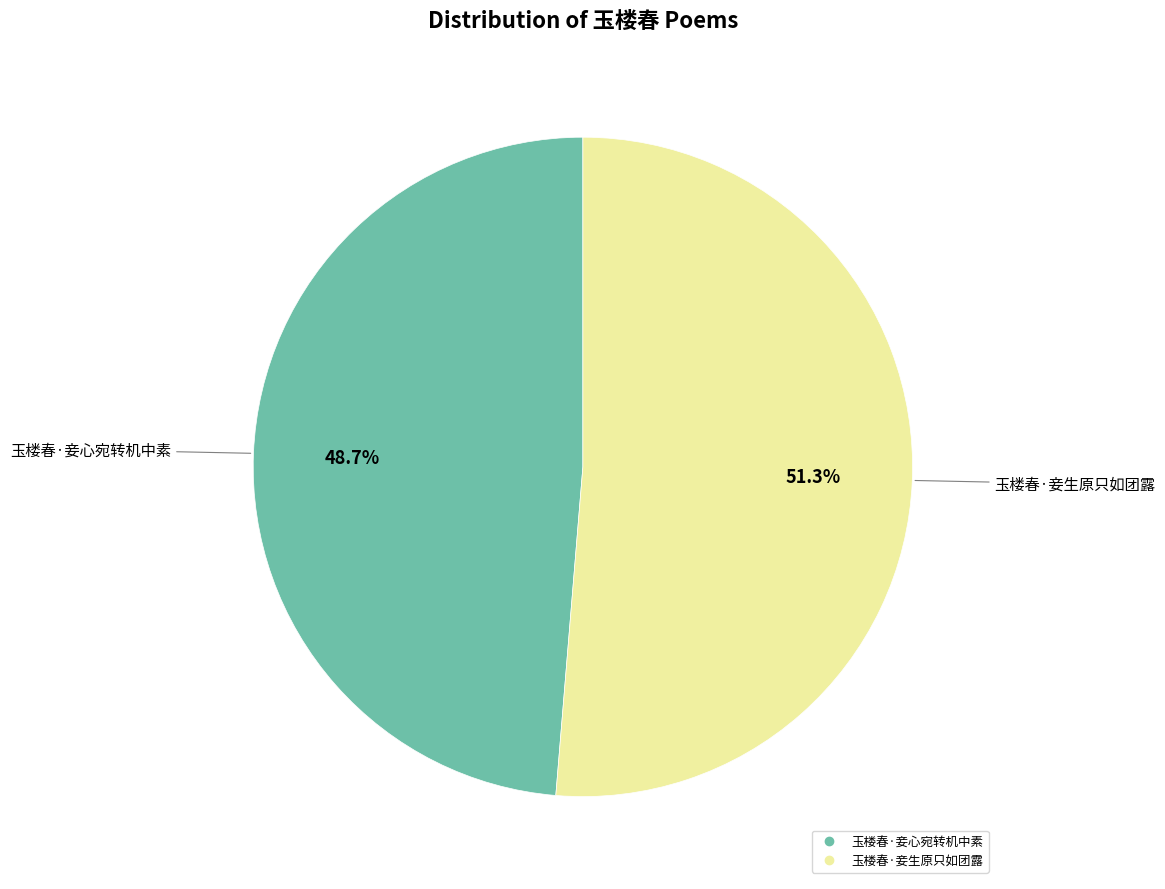

Between 玉楼春·妾生原只如团露 and 玉楼春·妾心宛转机中素, which is larger?

玉楼春·妾生原只如团露